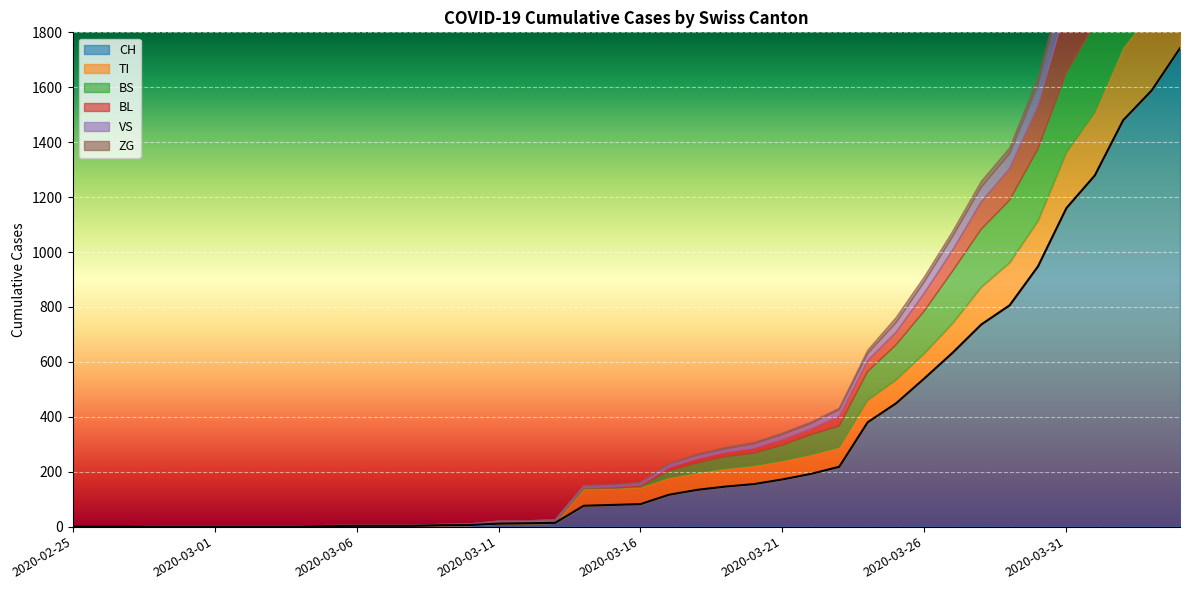

What position from the left is 2020-03-13?

18